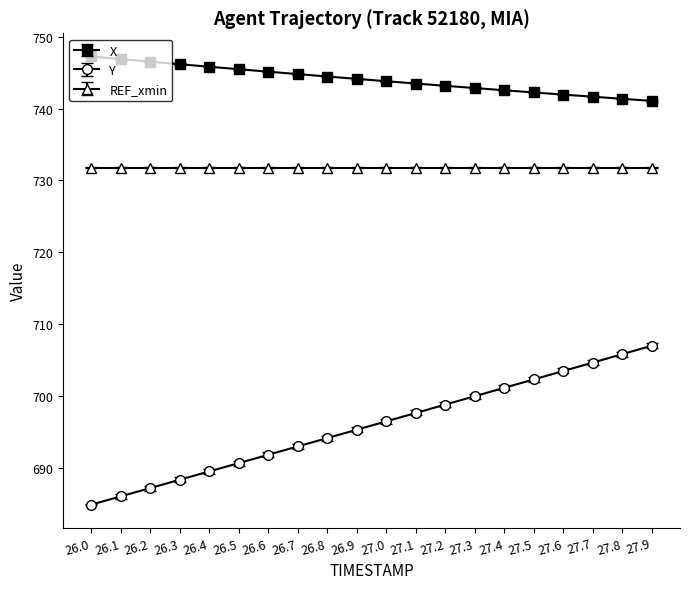

Rank the series by their maximum value, from lowest to highest.

Y, REF_xmin, X